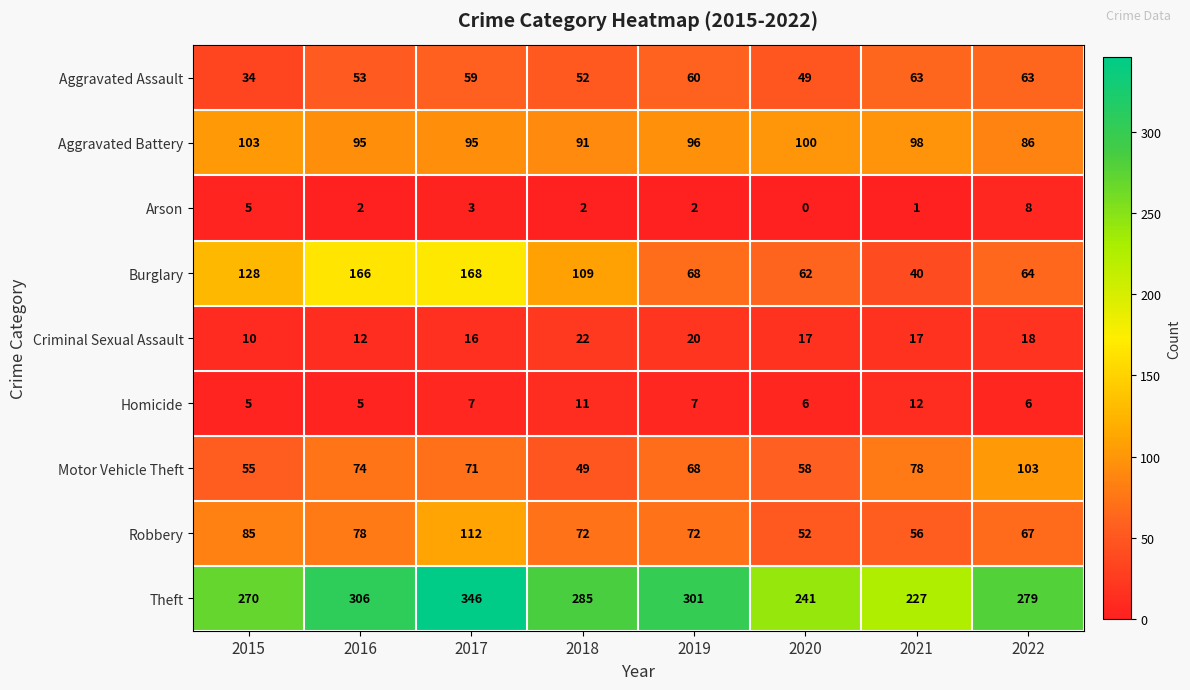

How many data points does each series have?

8